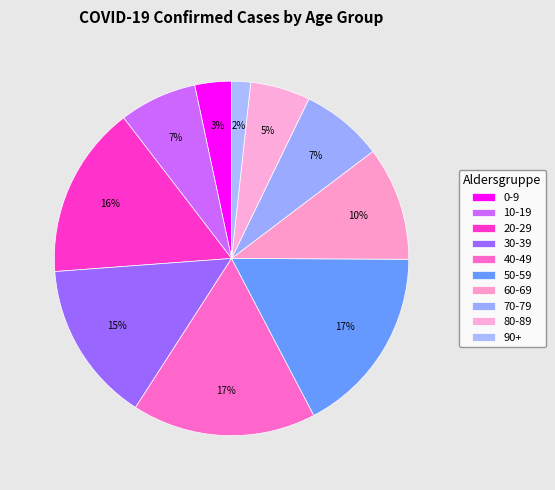

How many slices are in this pie chart?

10